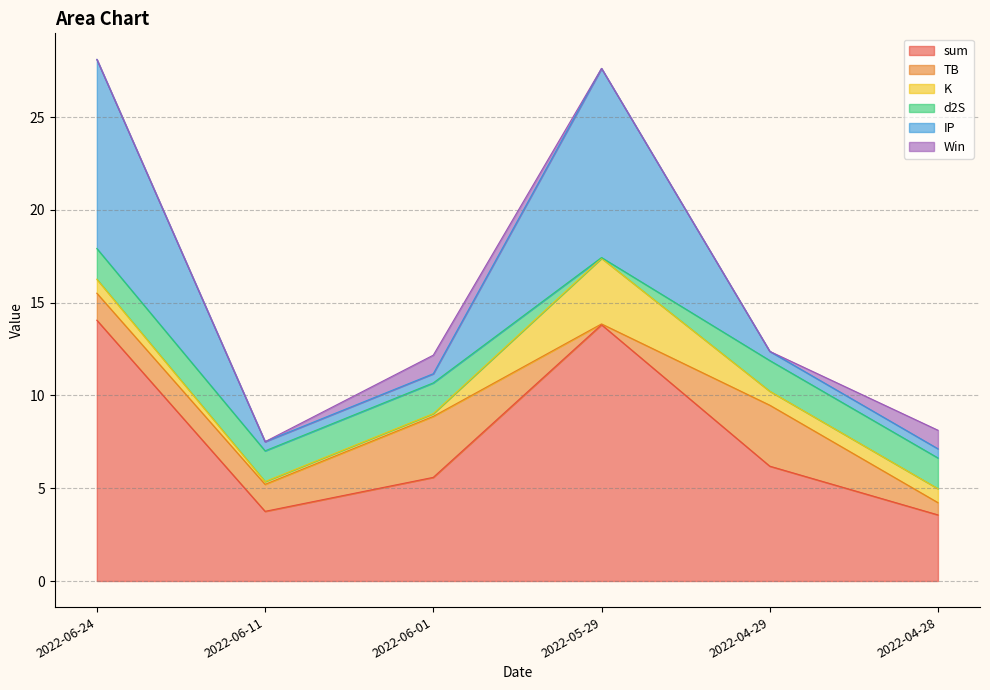

What position from the left is 2022-05-29?

4